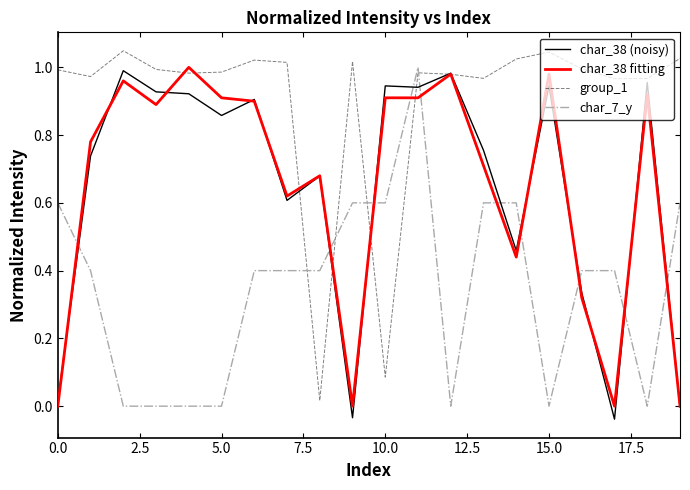

True or false: group_1 and char_7_y cross at least once.

True